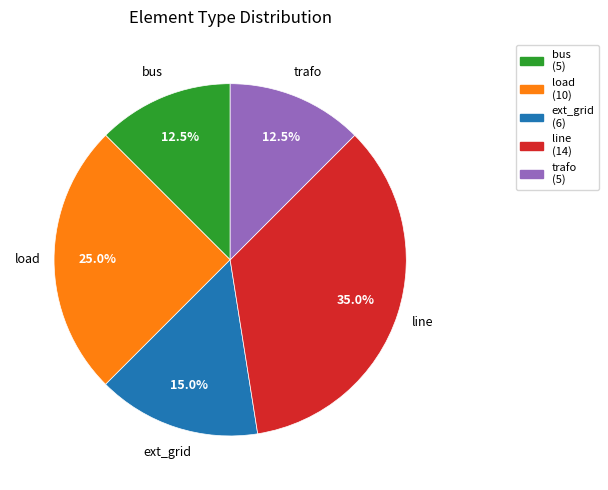

How much of the chart is everything except load?

75.0%